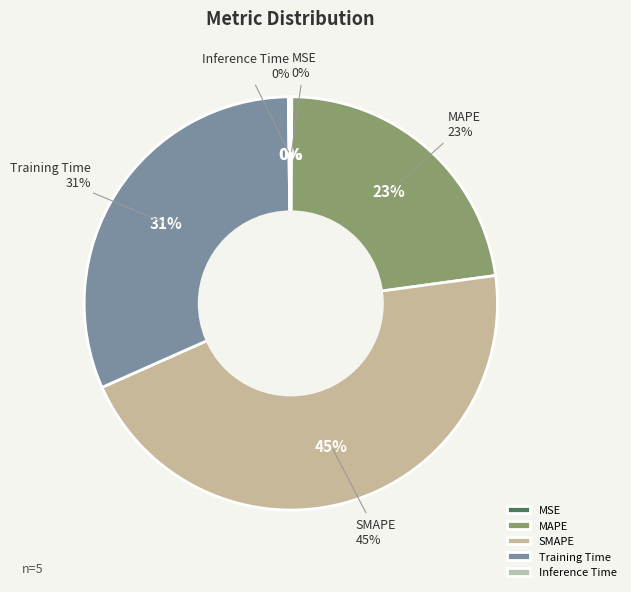

To the nearest percent, what portion does MAPE represent?

23%